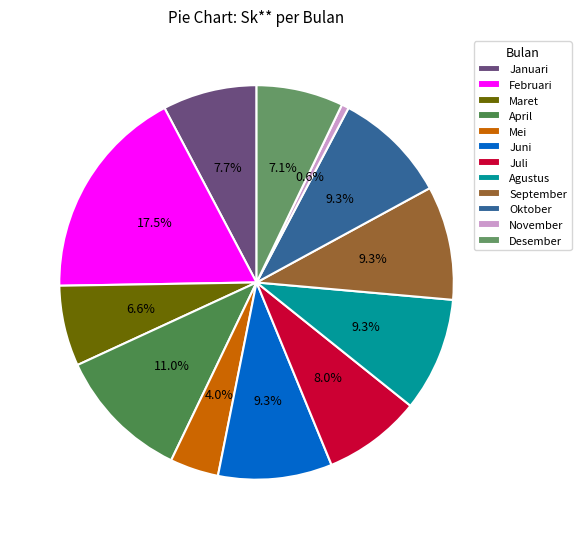

What percentage is the Mei slice, to the nearest percent?

4%